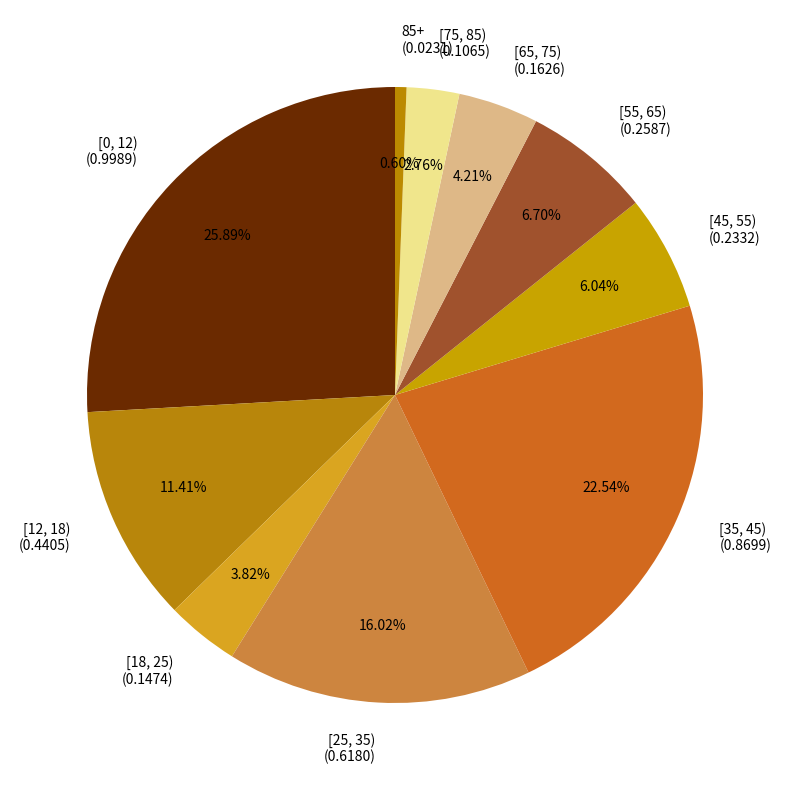

How many segments does this pie chart have?

10